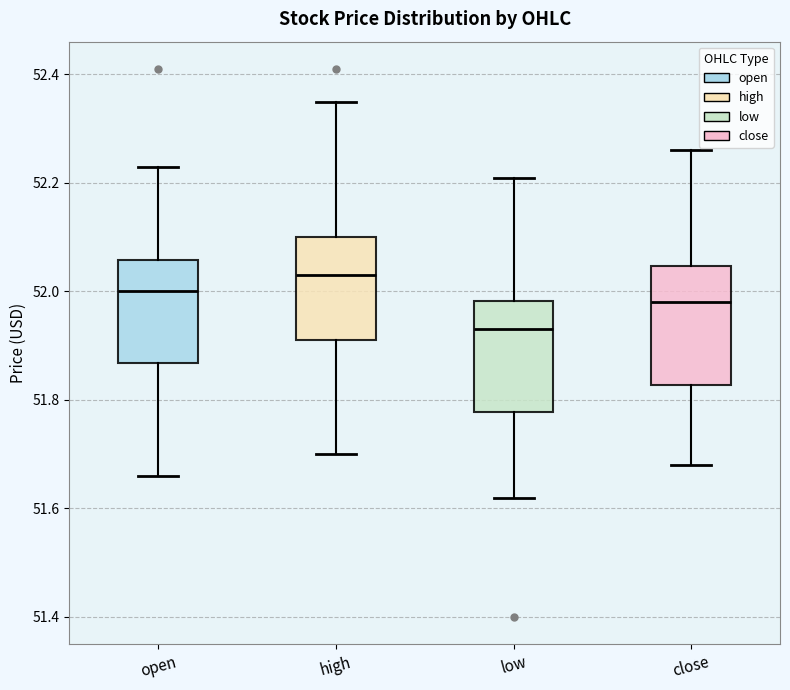

Where is the upper edge of the box for high on the y-axis? The values are not printed on the chart, so give them approximately, as read against the axis.

52.10